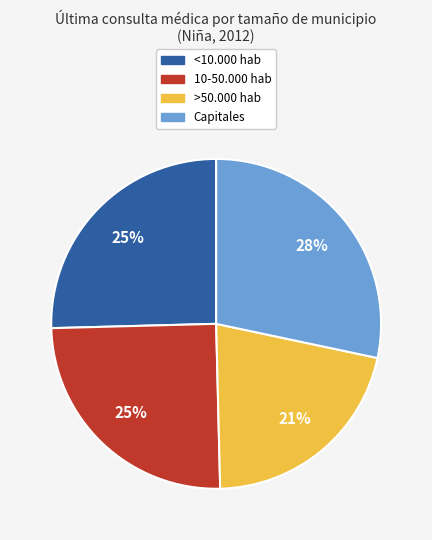

How many segments does this pie chart have?

4